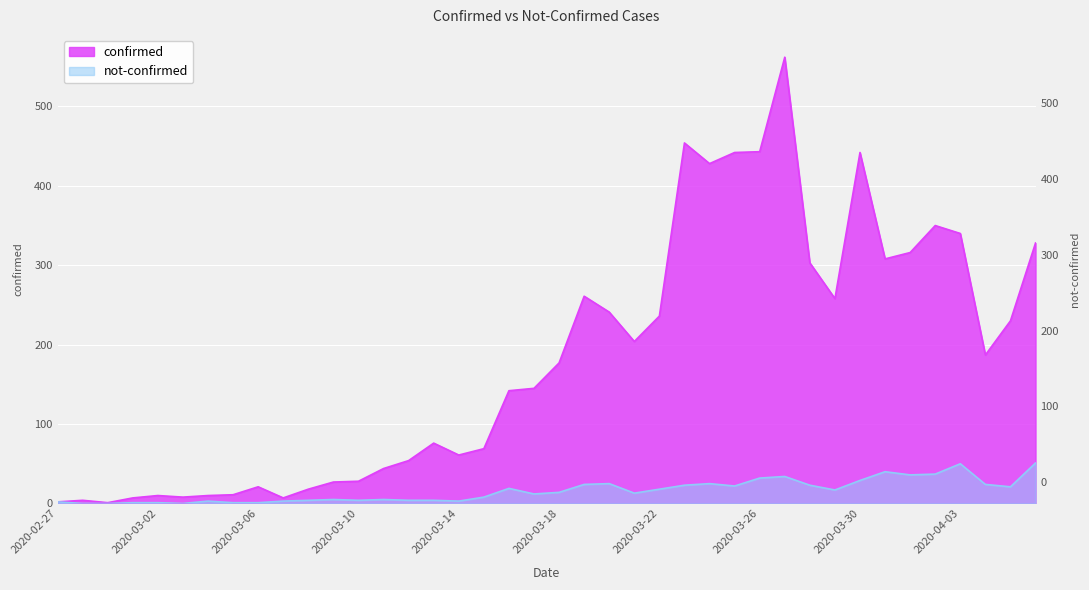

How many interior local valleys does the confirmed series have?

9